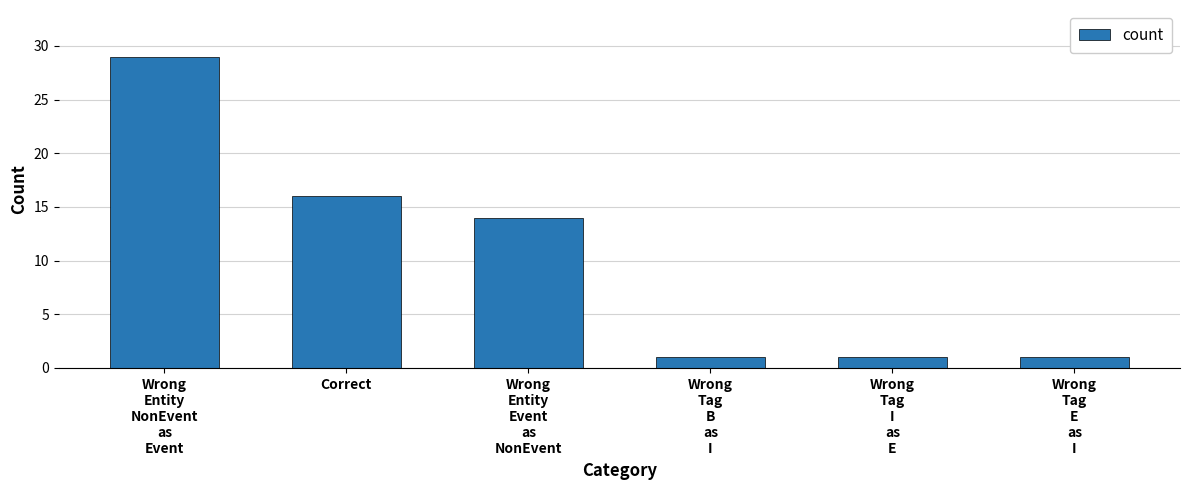

What is the maximum value shown in the chart?

29